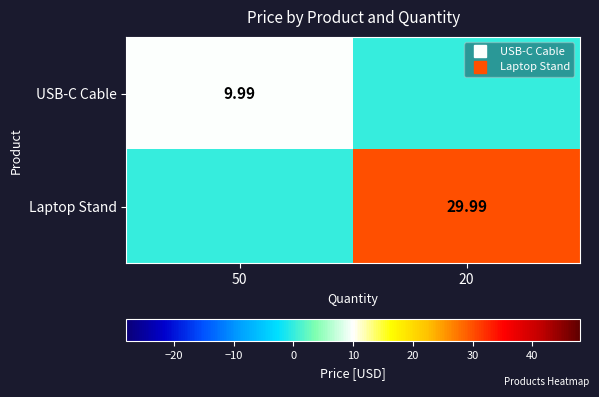

Which category has the lowest value in the USB-C Cable series?

20